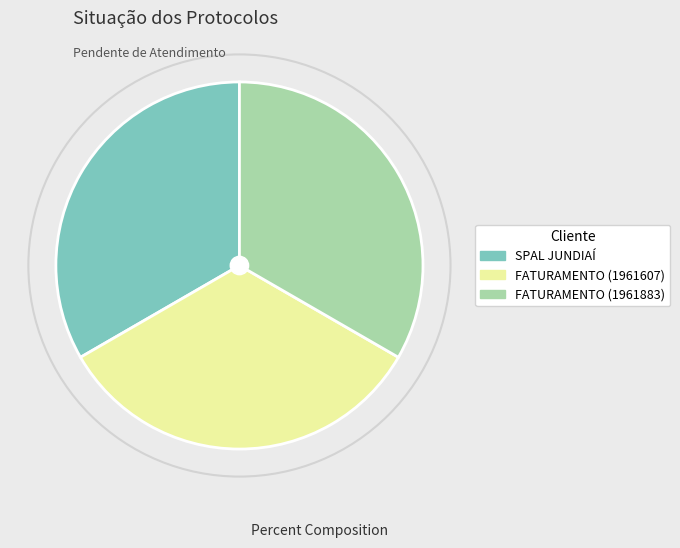

Combined, do FATURAMENTO (1961883) and SPAL JUNDIAÍ account for over 50%?

Yes